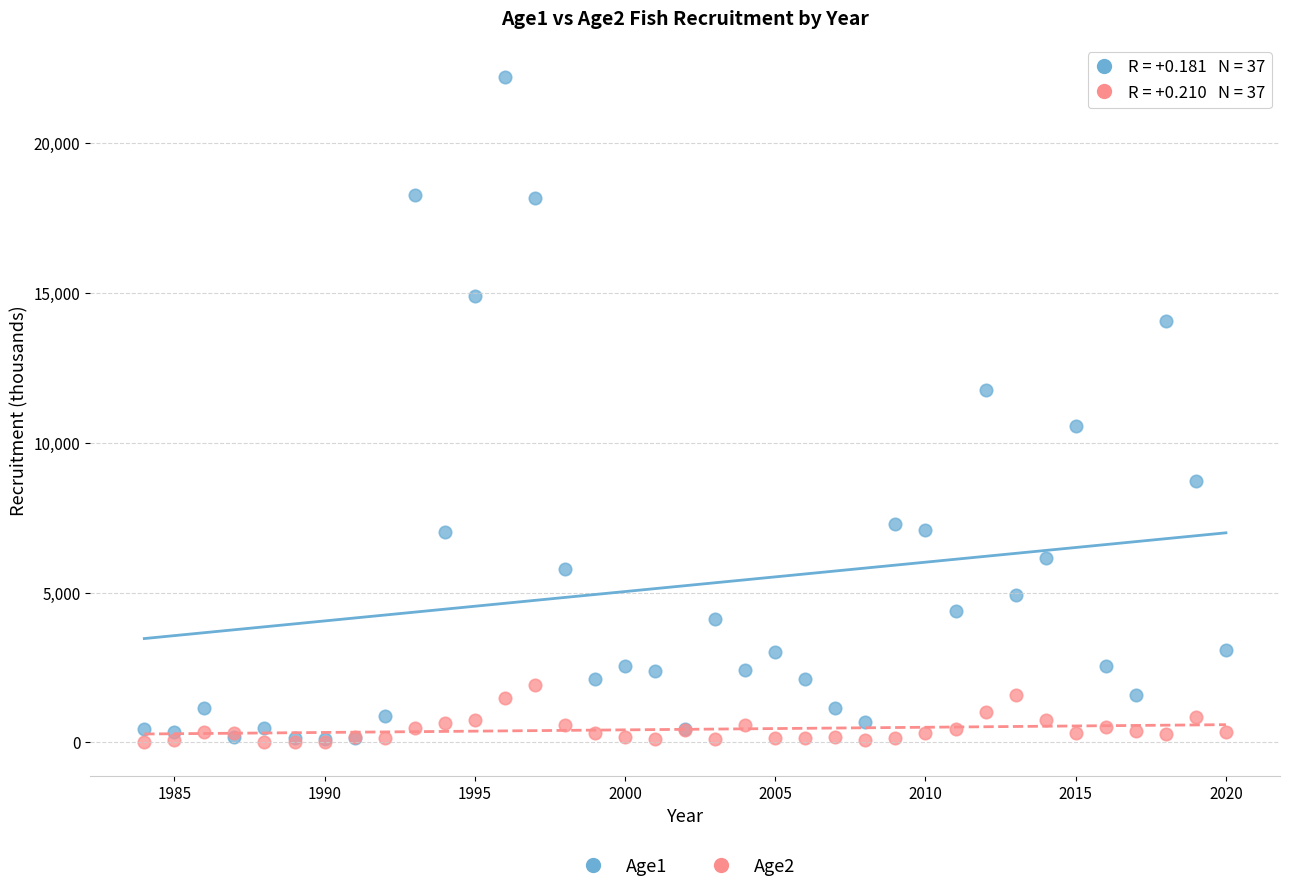

What are all the series names shown in the legend?

Age1, Age2